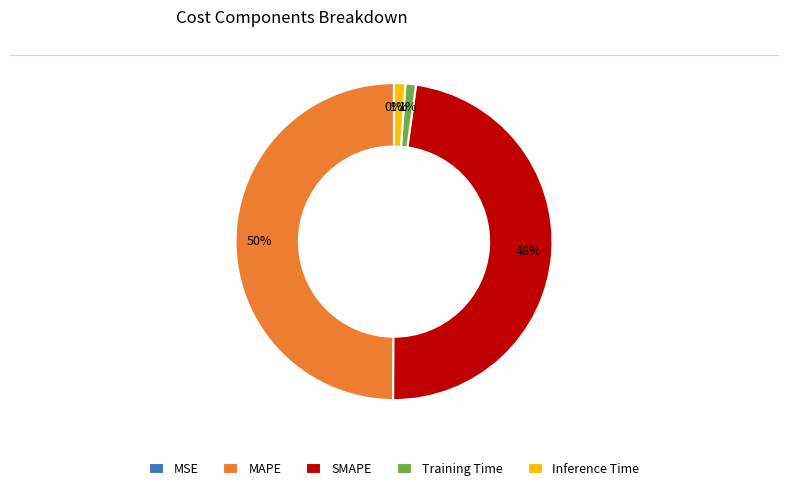

Is SMAPE the majority of the pie?

No